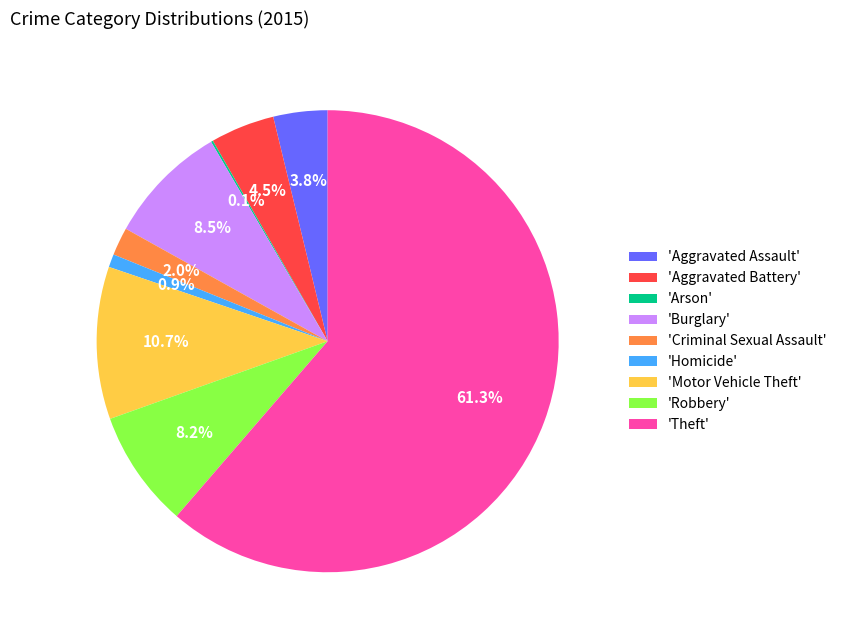

How much of the chart is everything except 'Homicide'?

99.1%